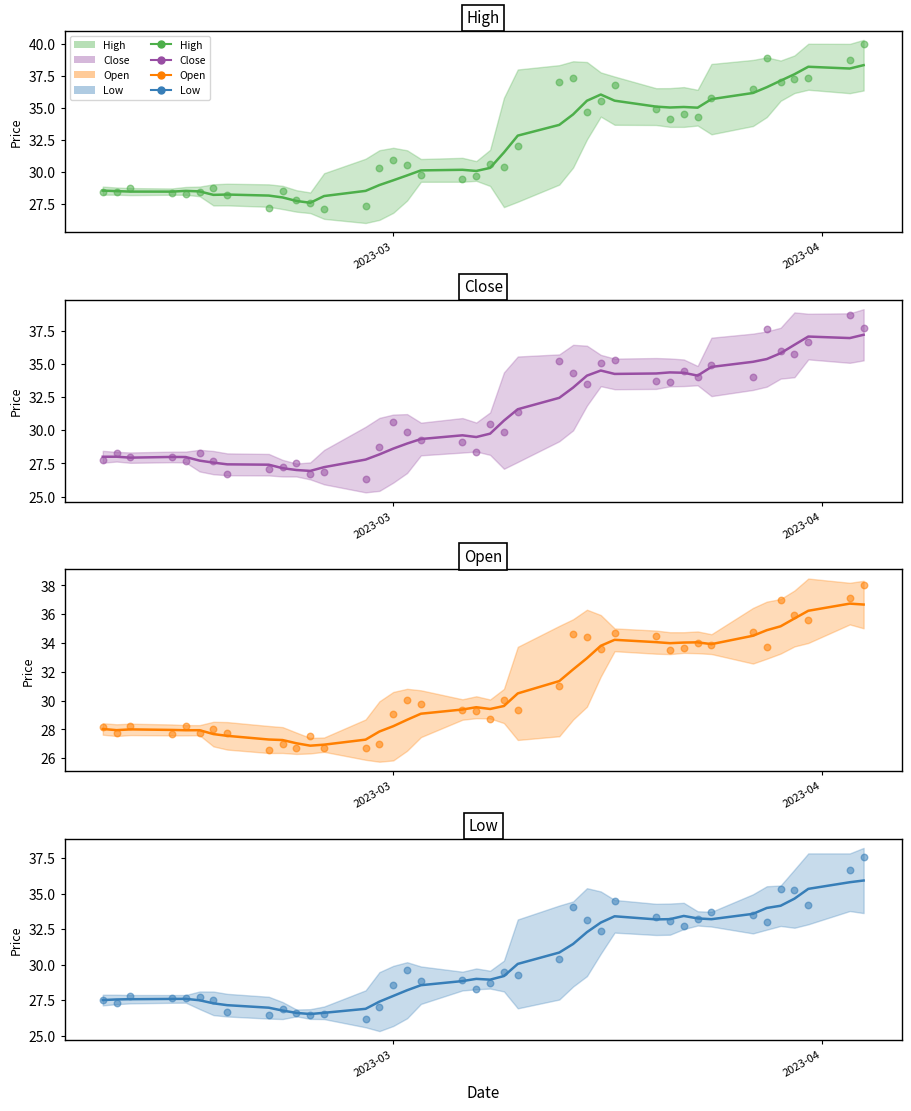

Which series has the widest spread of Y values?

high